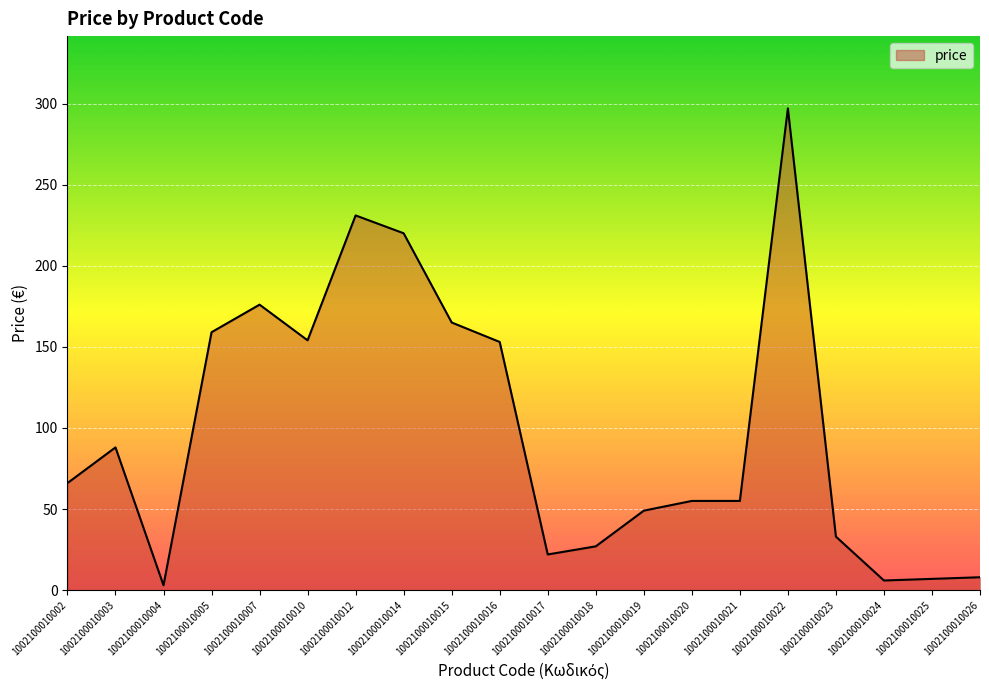

How many categories are shown in the chart?

20